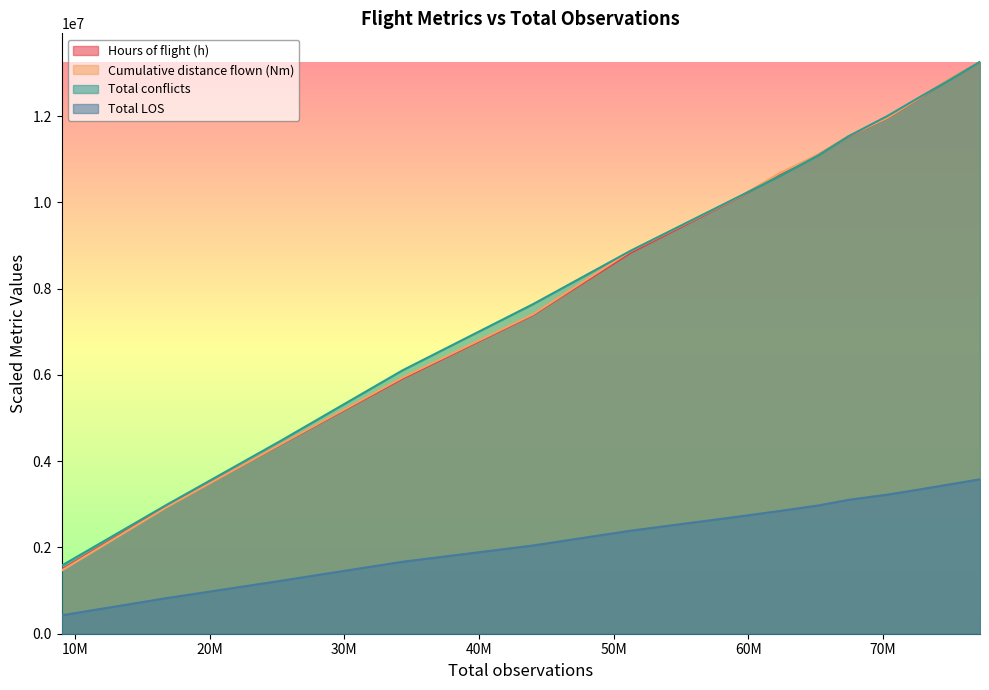

At how many categories does at least one series exceed 11566733?

4